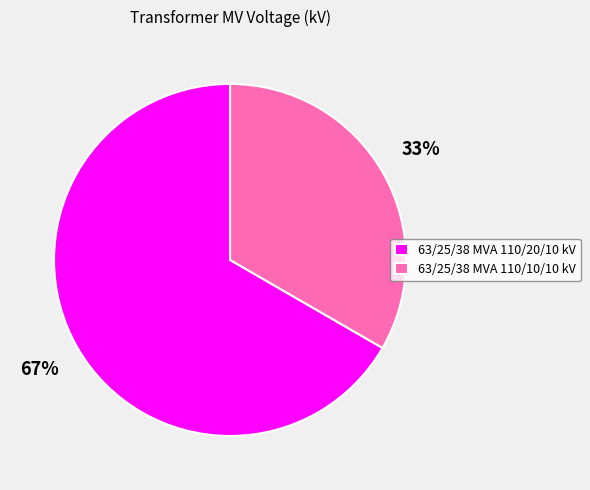

True or false: 63/25/38 MVA 110/20/10 kV accounts for 78% of the total.

False